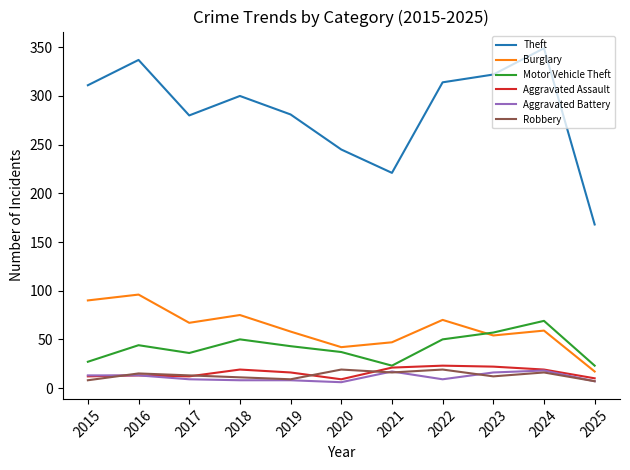

At how many categories does at least one series exceed 121?

11